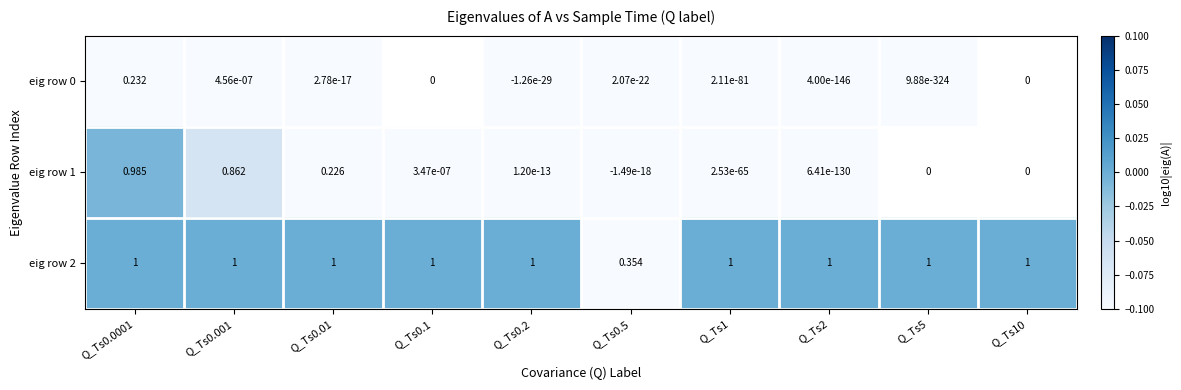

Is the value of eig row 0 at Q_Ts1 greater than the value of eig row 1 at Q_Ts0.0001?

No